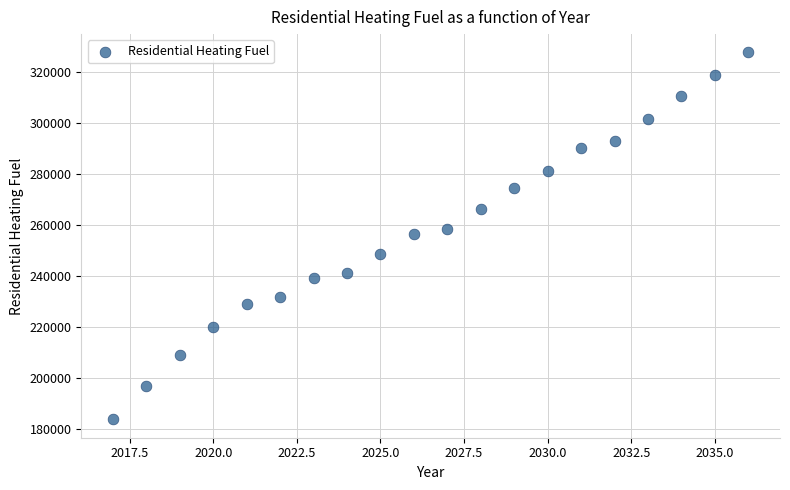

What is the range of Y values (max minus min)?

144096.5